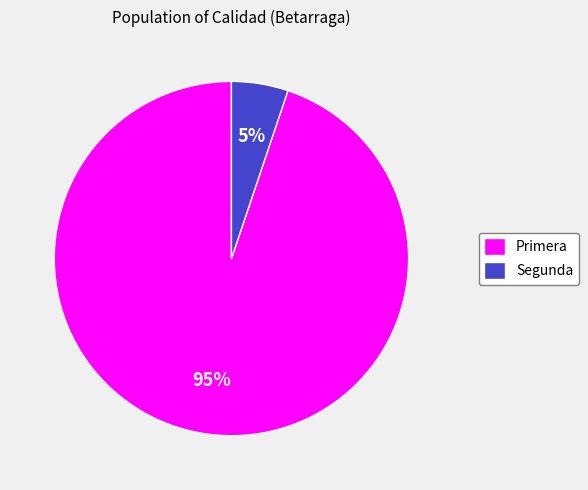

To the nearest percent, what is the average slice percentage?

50%